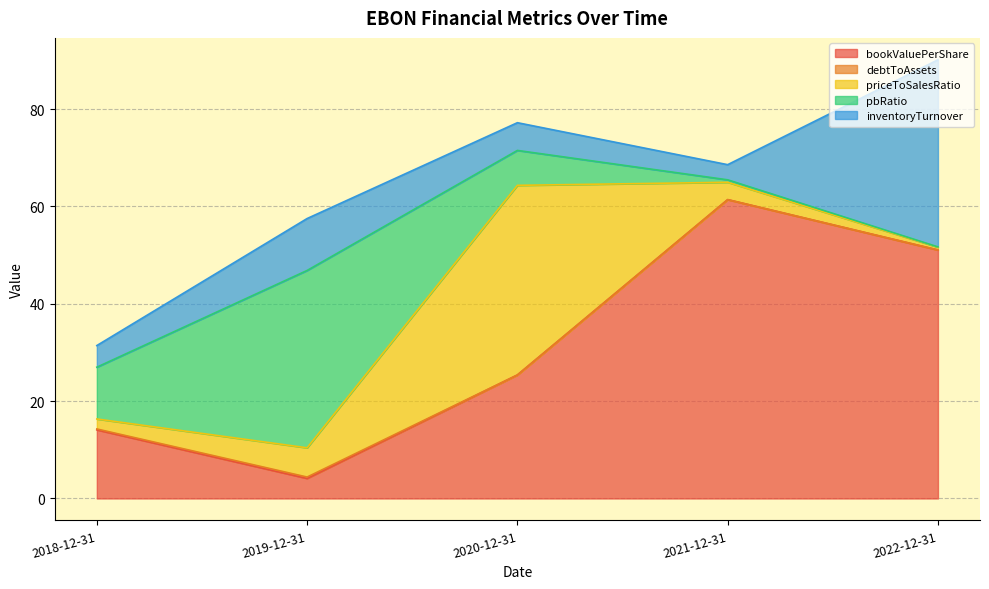

Reading right to left, what are all the values shown in this chart?

bookValuePerShare: 2022-12-31=51.1	2021-12-31=61.4	2020-12-31=25.4	2019-12-31=4.1	2018-12-31=14.1
debtToAssets: 2022-12-31=0.0	2021-12-31=0.0	2020-12-31=0.0	2019-12-31=0.3	2018-12-31=0.2
priceToSalesRatio: 2022-12-31=0.6	2021-12-31=3.6	2020-12-31=38.9	2019-12-31=6.0	2018-12-31=2.1
pbRatio: 2022-12-31=0.1	2021-12-31=0.5	2020-12-31=7.2	2019-12-31=36.4	2018-12-31=10.6
inventoryTurnover: 2022-12-31=38.4	2021-12-31=3.1	2020-12-31=5.7	2019-12-31=10.7	2018-12-31=4.4